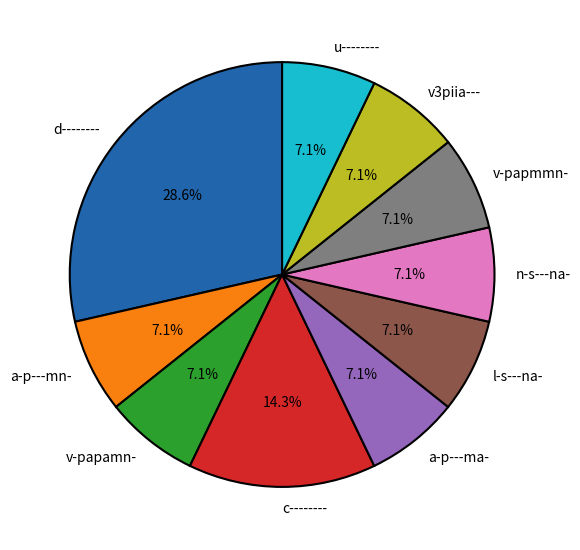

What is the largest slice in the pie chart?

d--------